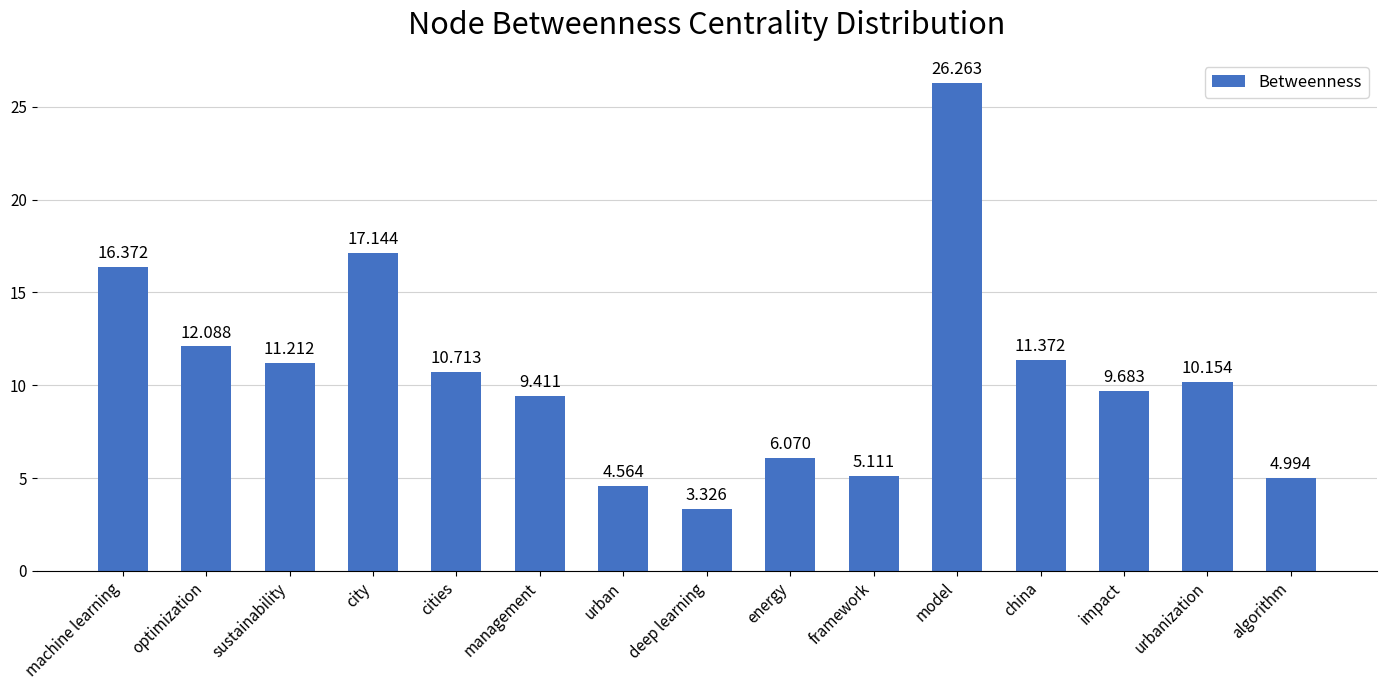

Between framework and machine learning, which is larger?

machine learning